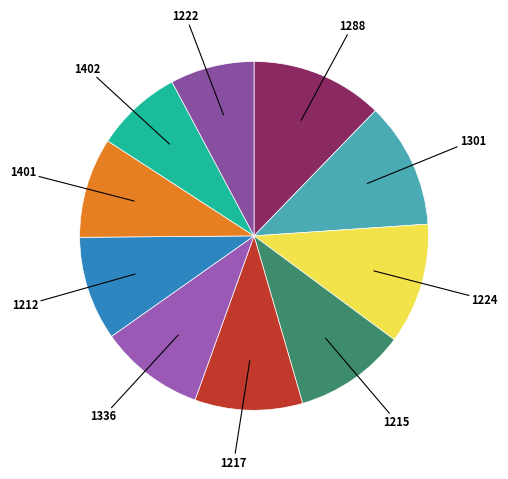

How many segments does this pie chart have?

10